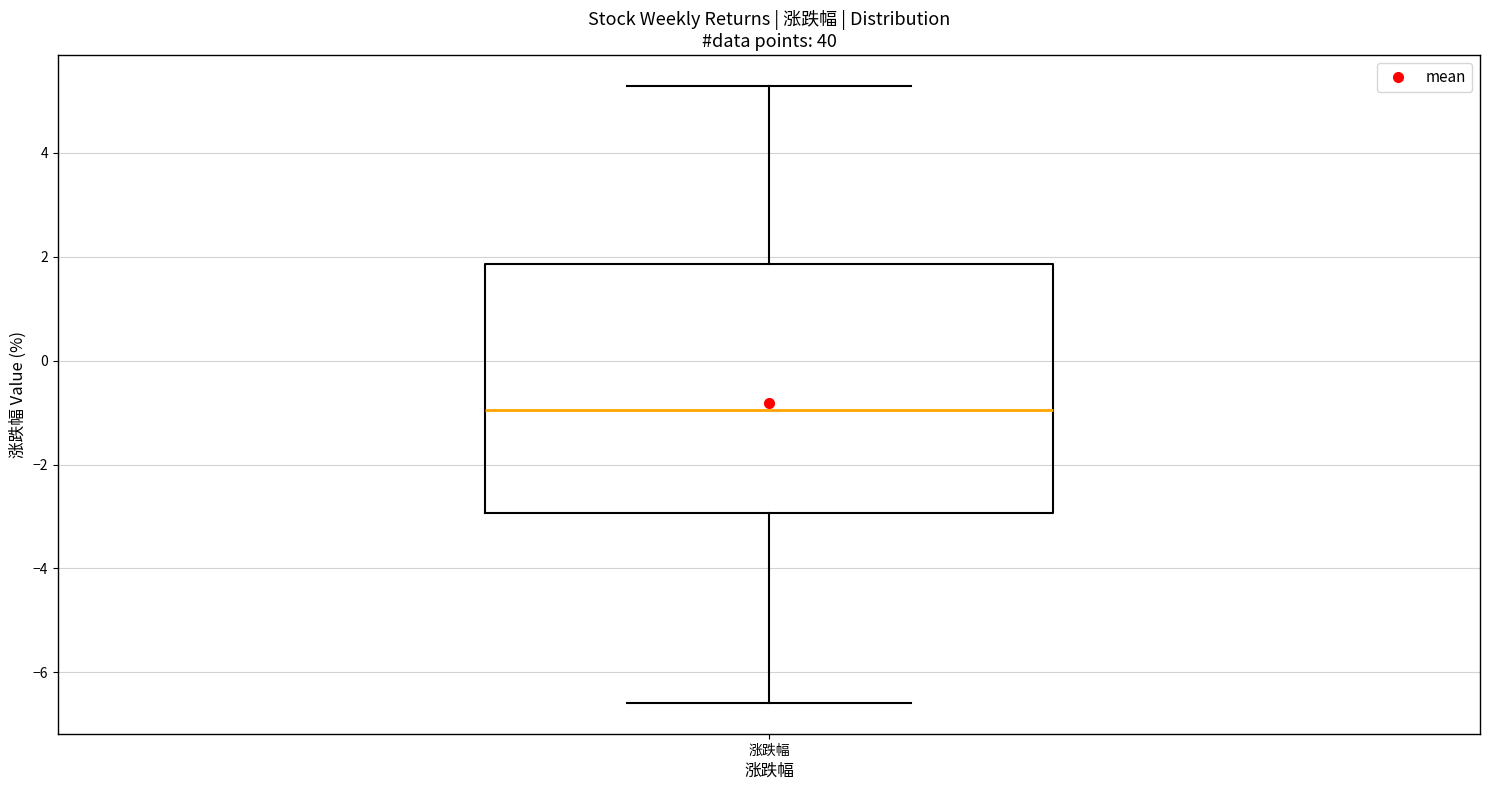

Where does the upper whisker of the box for 涨跌幅 end on the y-axis? The values are not printed on the chart, so give them approximately, as read against the axis.

5.2